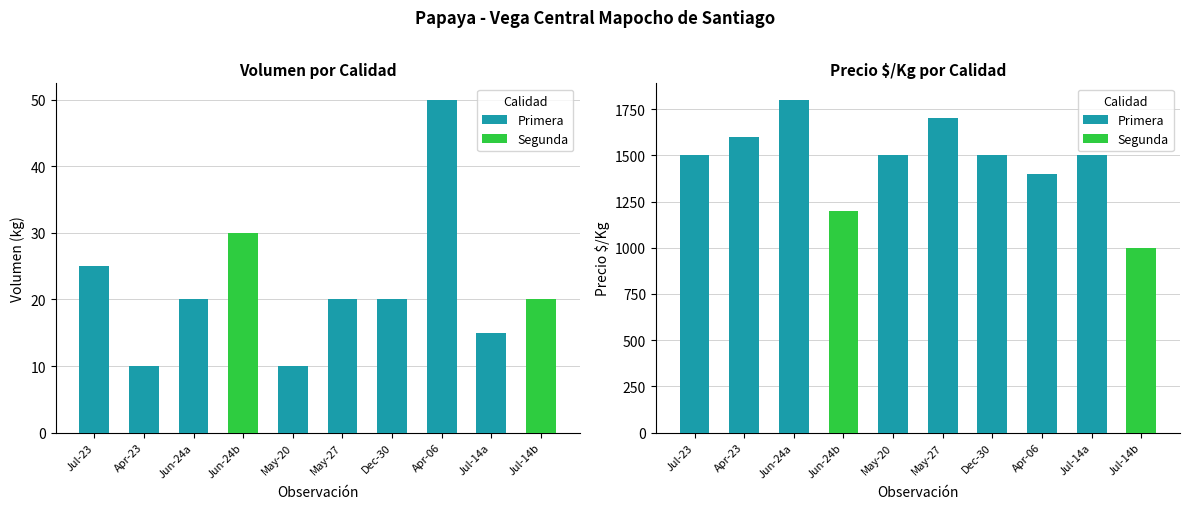

Rank the series at Jul-23 from highest to lowest value.

Primera, Segunda